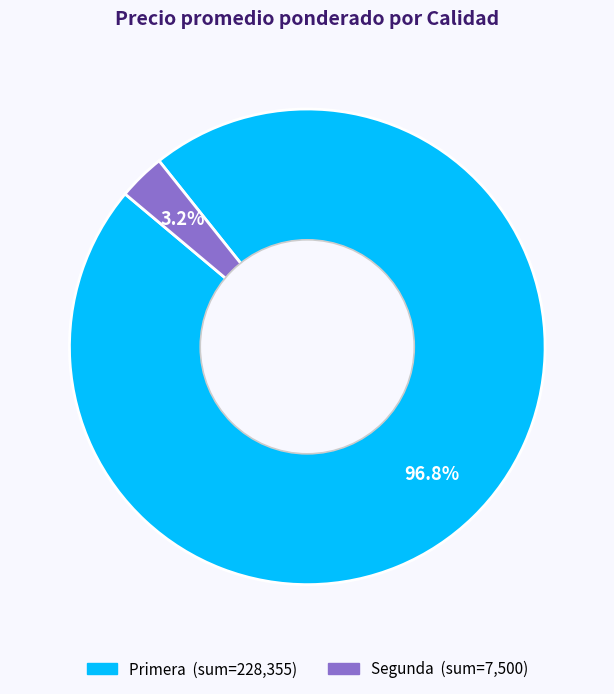

Which has a higher value, Segunda or Primera?

Primera